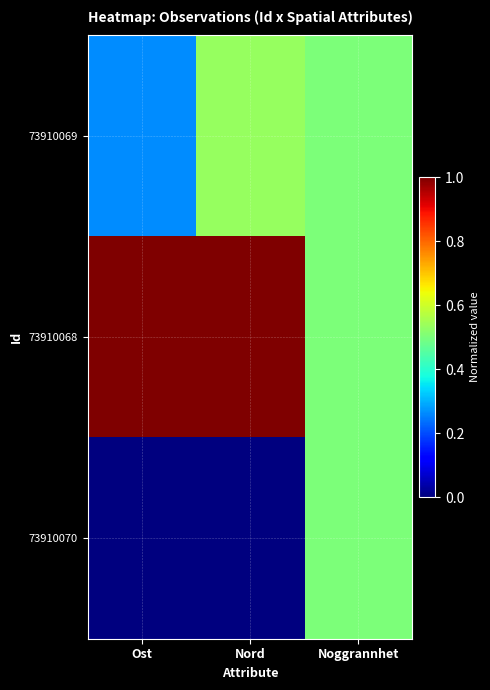

At which category is the sum across all series the highest?

Nord